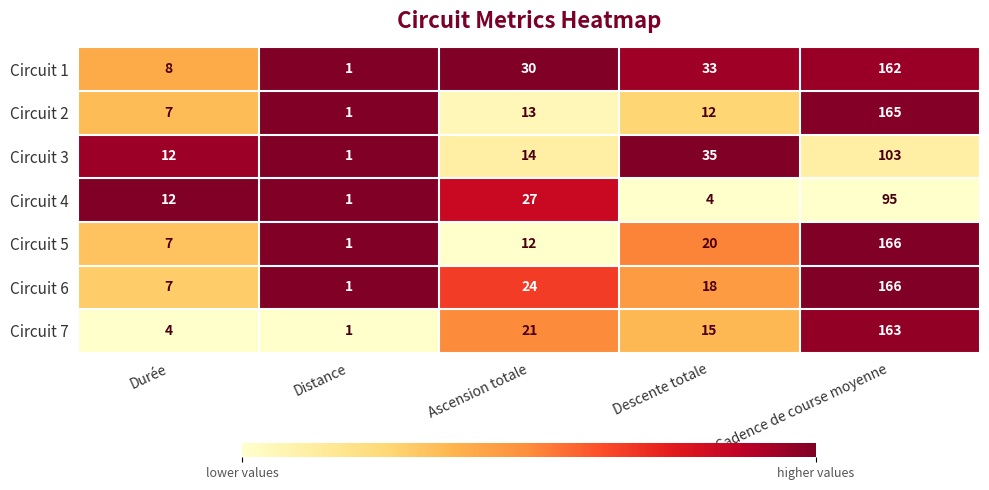

What is the sum of all Circuit 6 values?

216